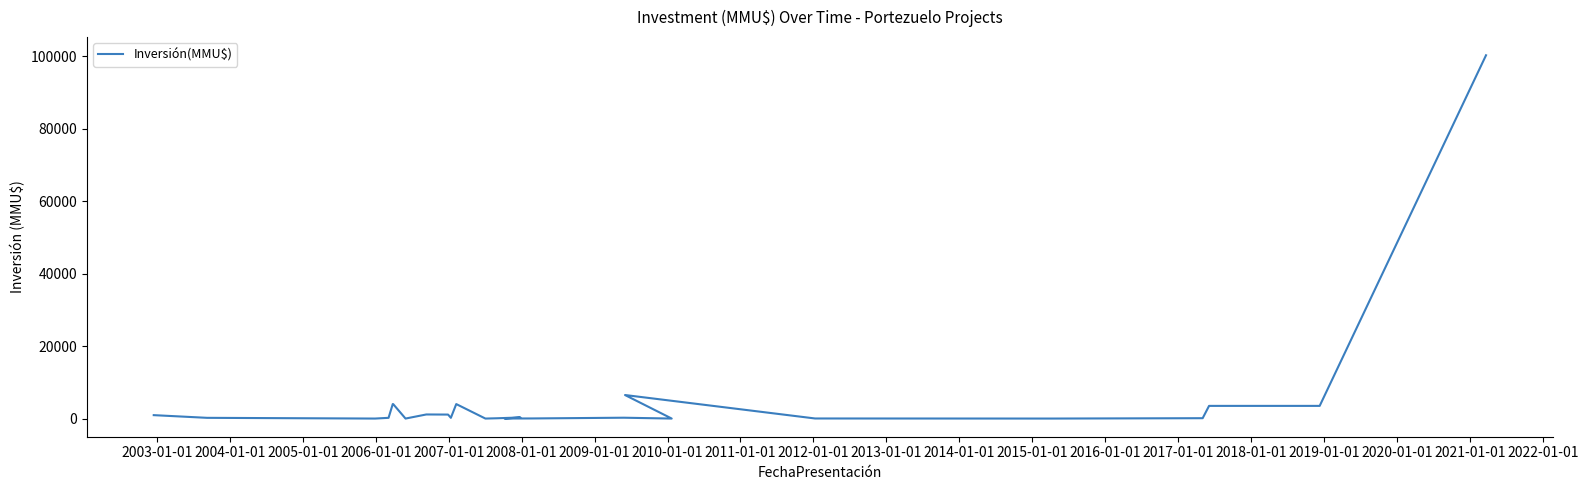

At which label is the value closest to 50160?

2020-01-01